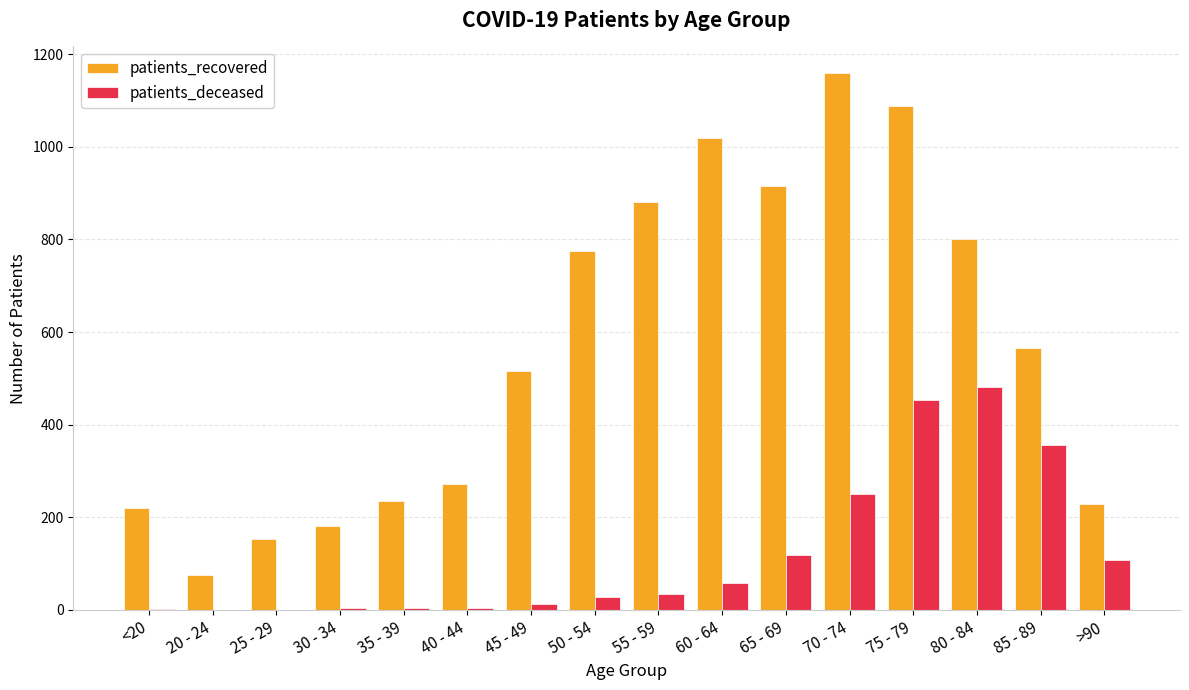

The value of patients_deceased at 65 - 69 is 173. True or false?

False